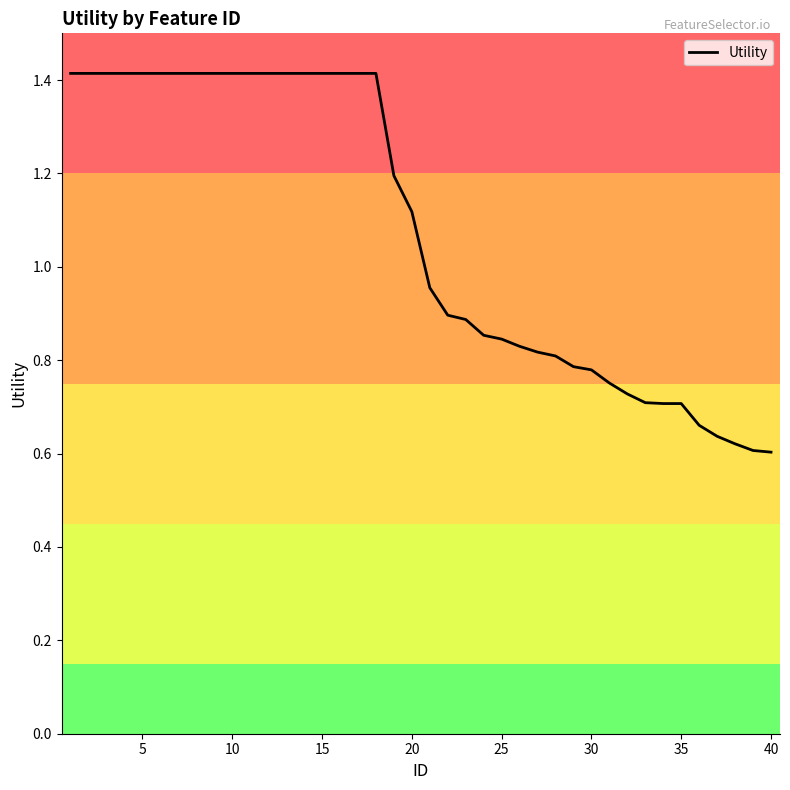

What is the maximum value shown in the chart?

1.4